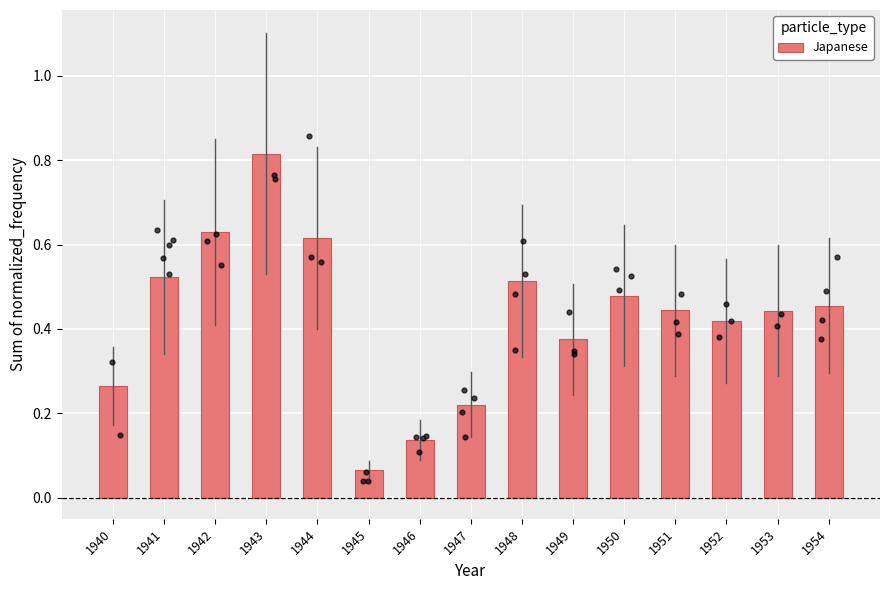

Which has a higher value, 1947 or 1953?

1953